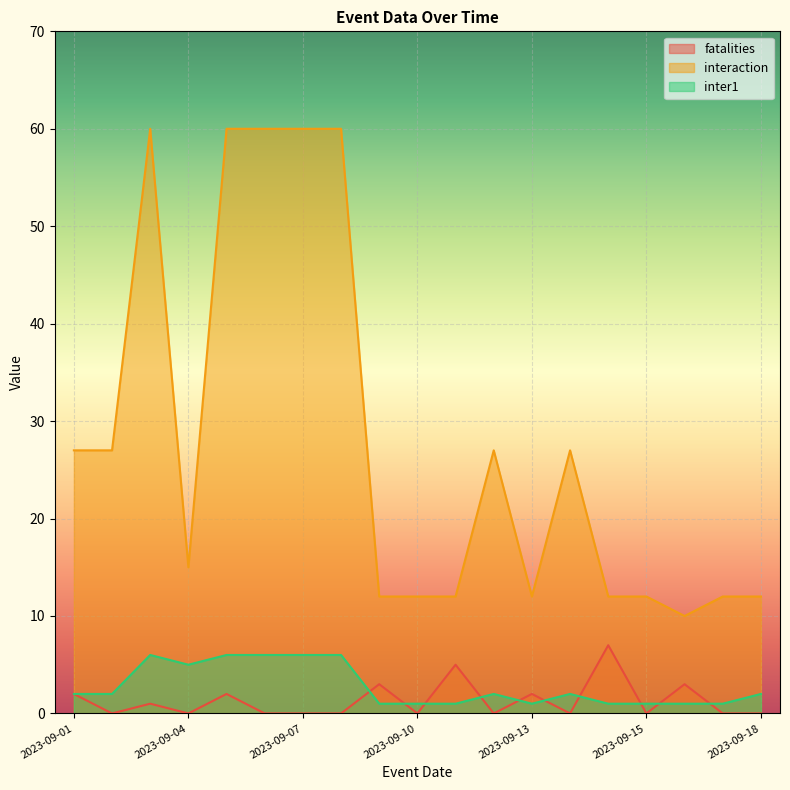

Which series has the largest total across all categories?

interaction